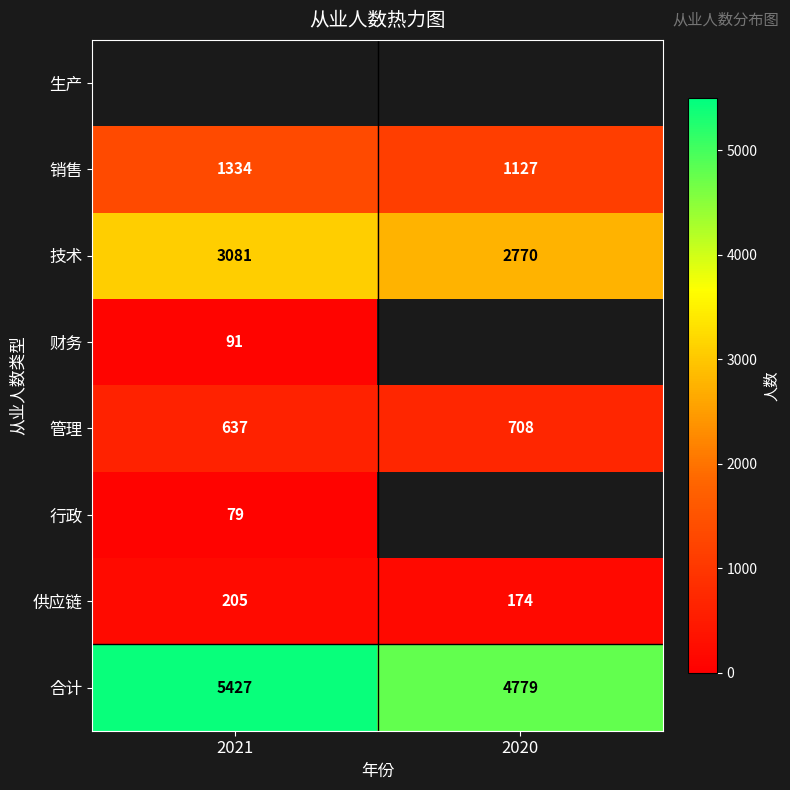

The 销售 series shows 2265 at 2021. True or false?

False